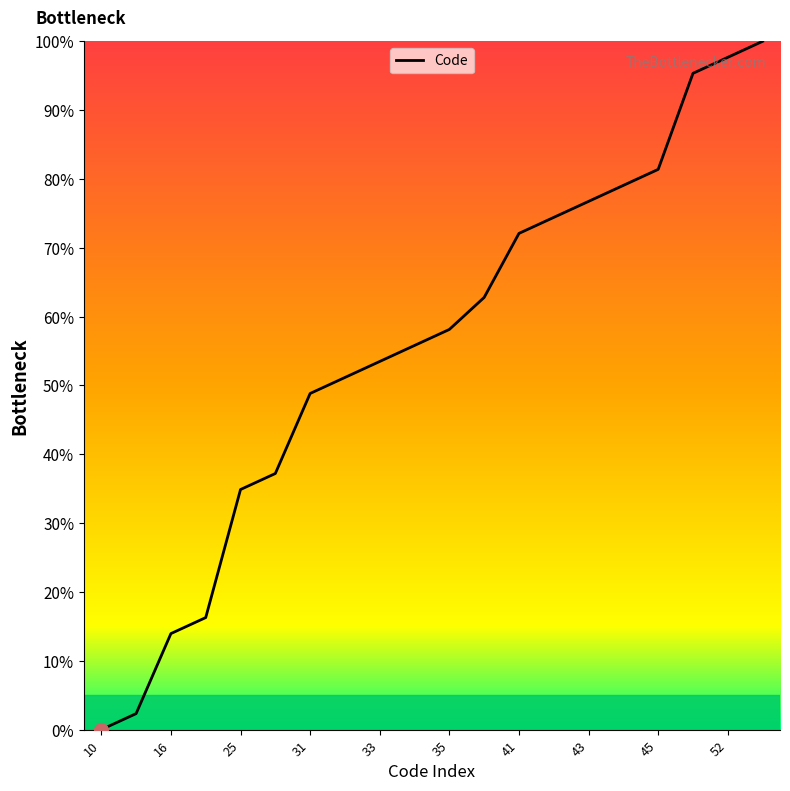

What is the maximum value shown in the chart?

100.0